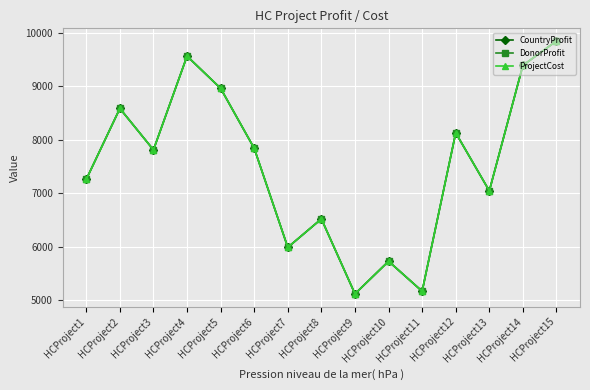

Rank the series by their maximum value, from highest to lowest.

CountryProfit, DonorProfit, ProjectCost